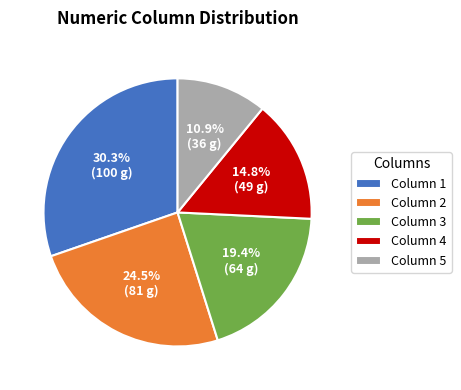

Combined, do Column 5 and Column 2 account for over 50%?

No